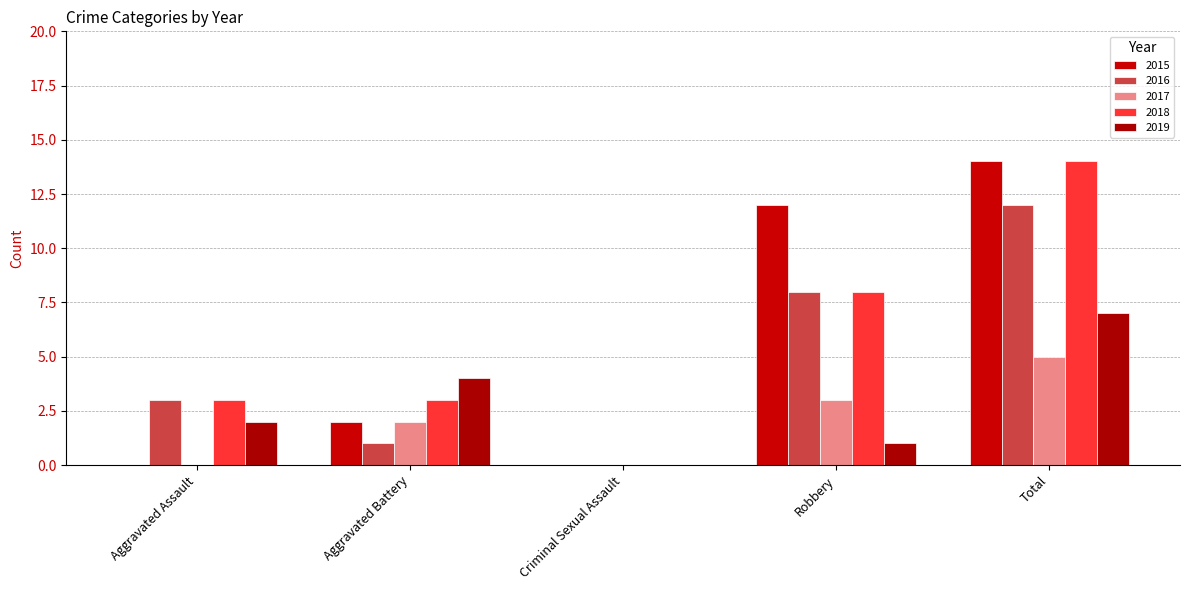

At which category is the sum across all series the highest?

Total